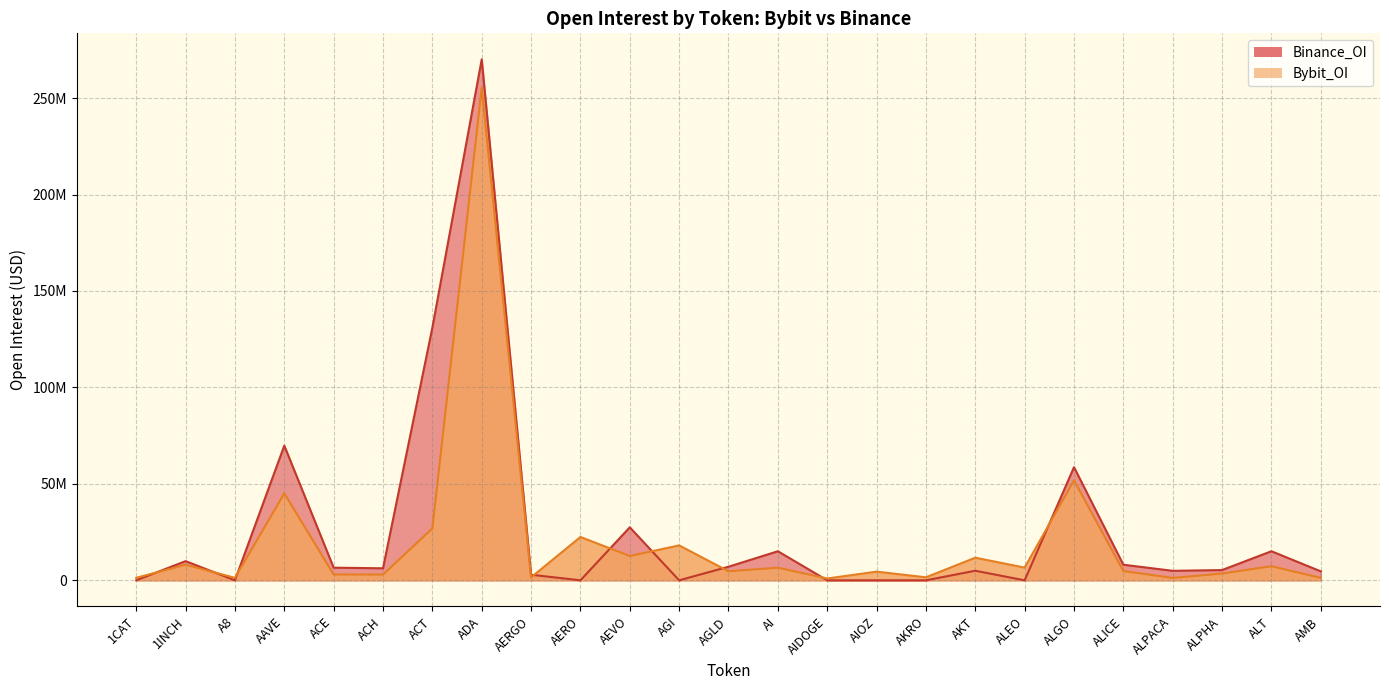

What is the value of the Bybit_OI point at the 18th from the left?

11712865